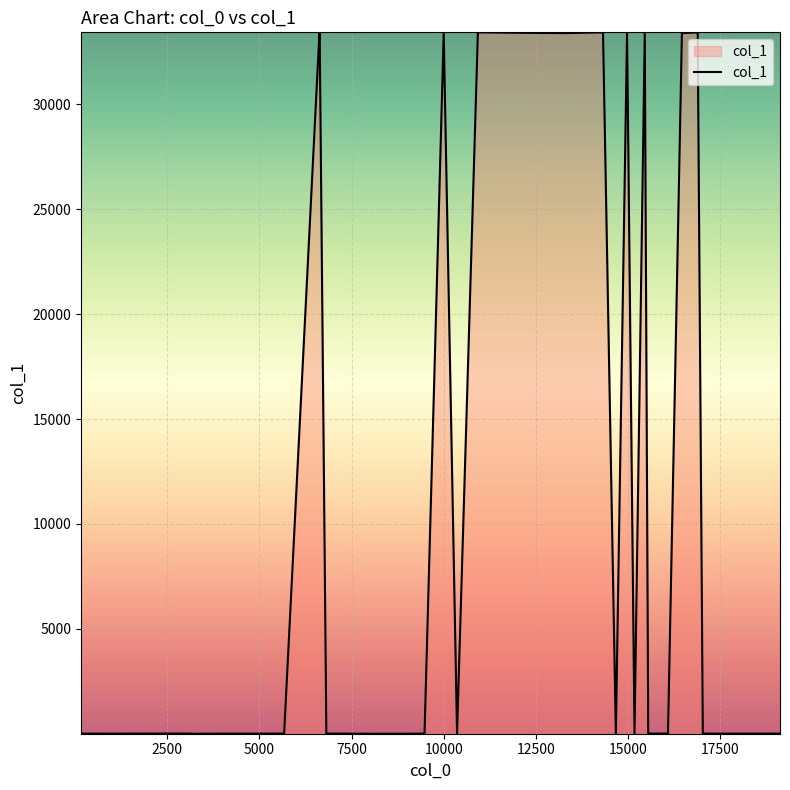

What is the maximum value shown in the chart?

33435